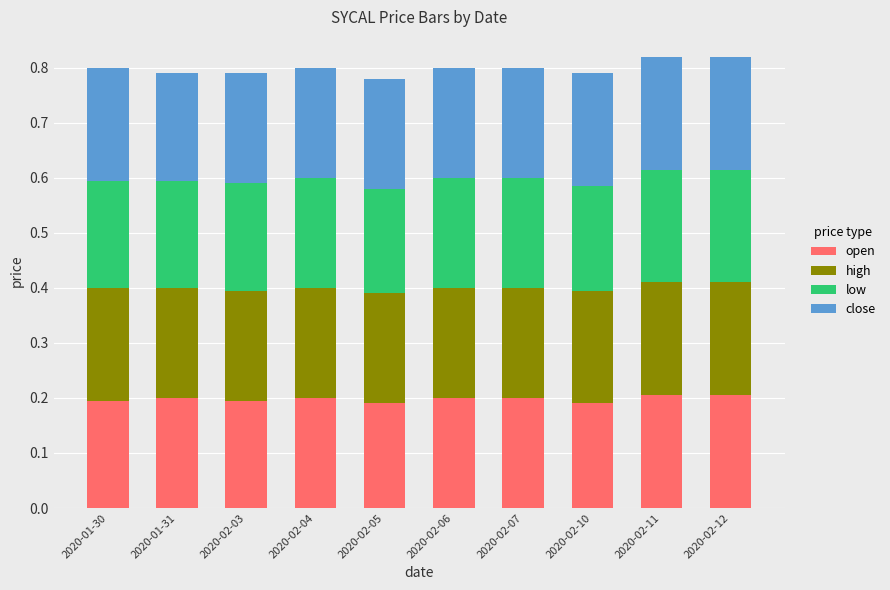

The value of open at 2020-02-06 is 0.3. True or false?

False